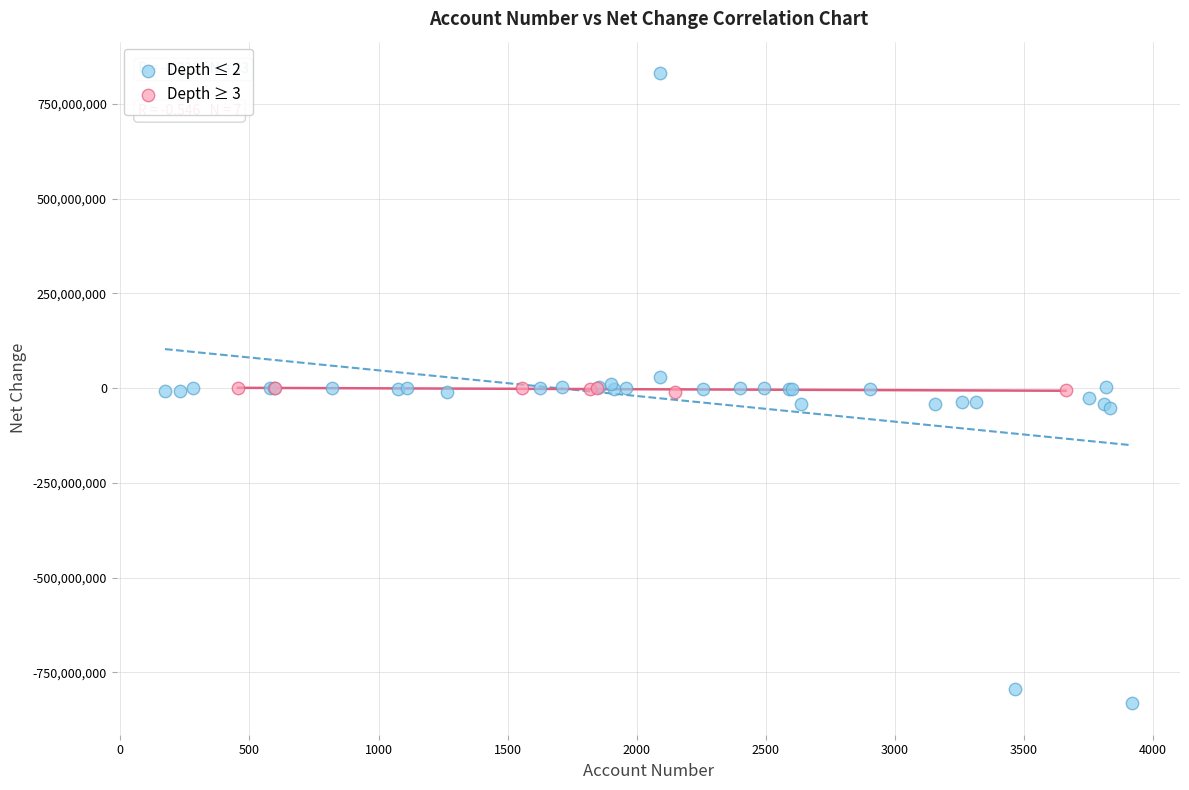

Which series reaches the minimum Y coordinate?

Depth ≤ 2